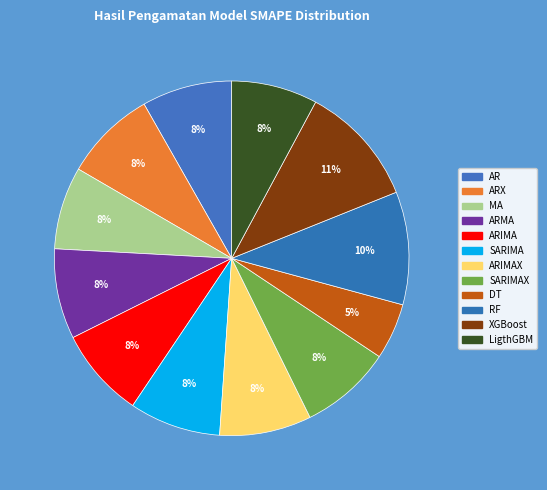

Rank the categories by value from highest to lowest.

XGBoost, RF, ARX, ARIMAX, SARIMAX, SARIMA, ARMA, AR, ARIMA, LigthGBM, MA, DT